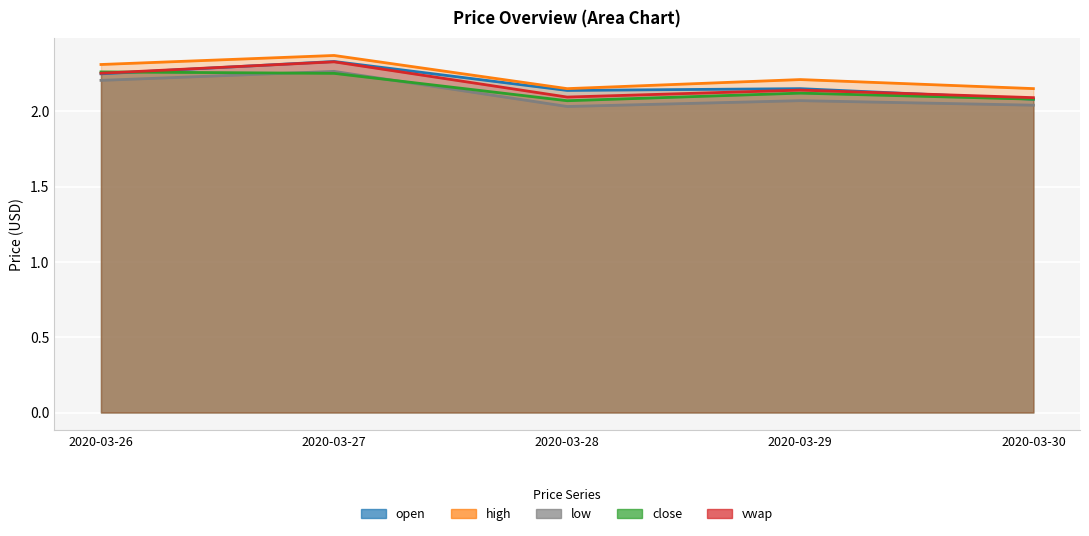

Rank the categories by low value from lowest to highest.

2020-03-28, 2020-03-30, 2020-03-29, 2020-03-26, 2020-03-27